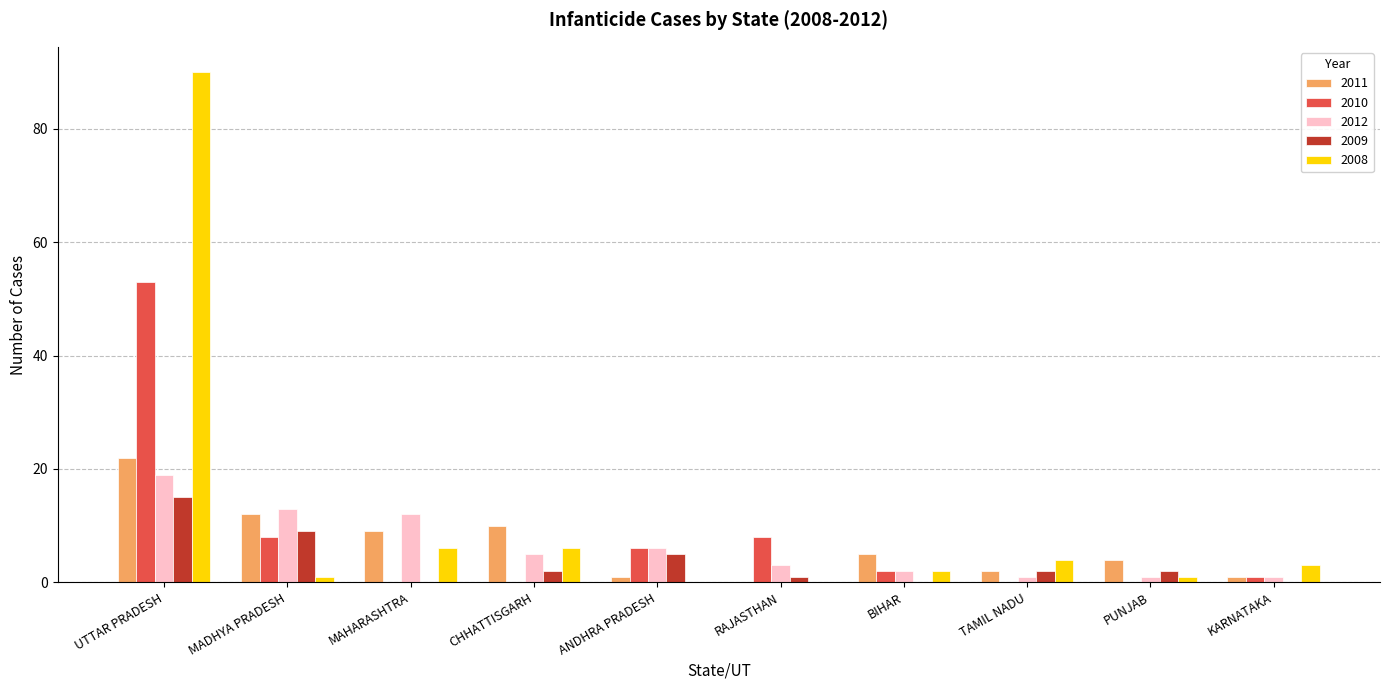

What is the highest value of the 2010 series?

53